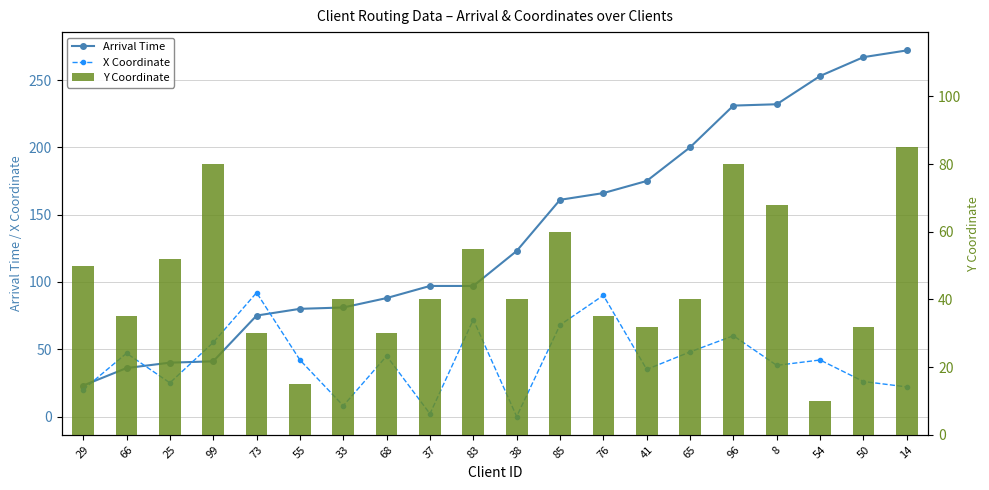

How many values in the Y Coordinate series are below 40?

8